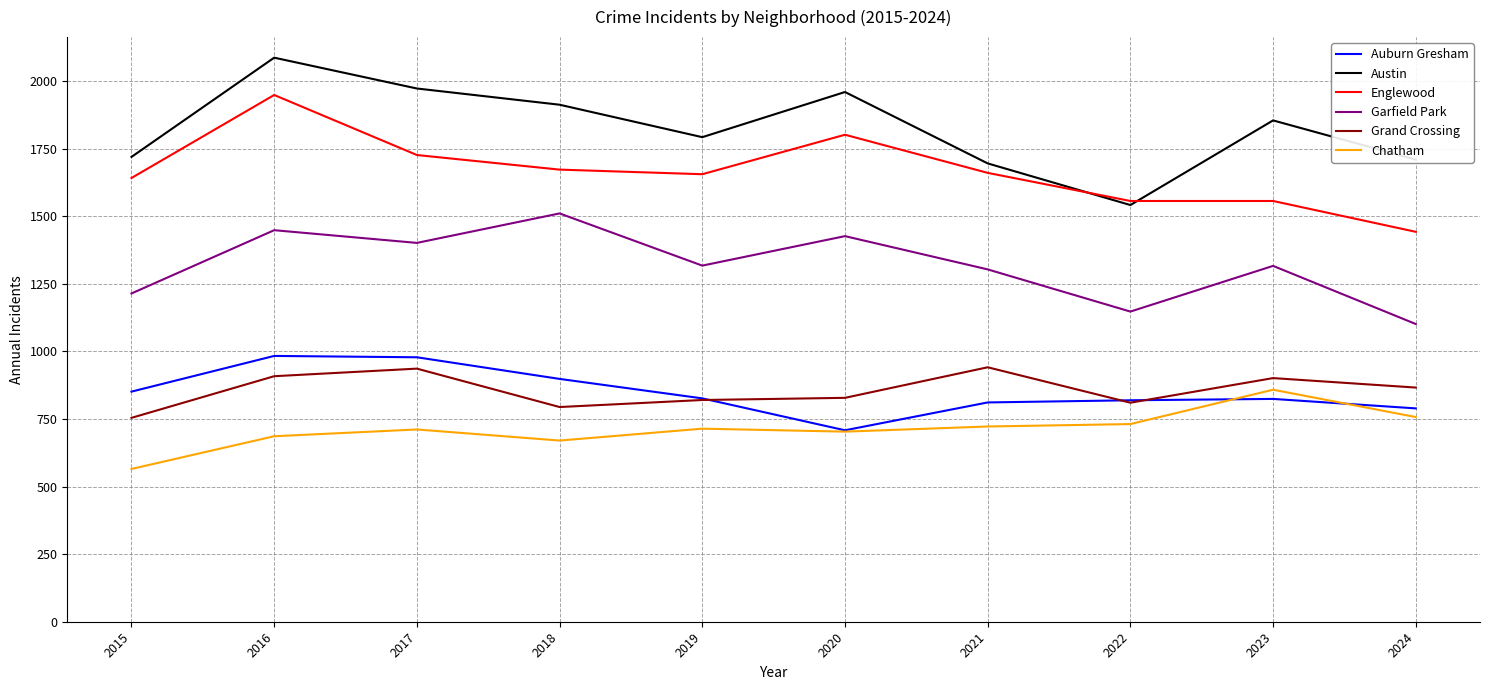

What are all the series names shown in the legend?

Auburn Gresham, Austin, Englewood, Garfield Park, Grand Crossing, Chatham